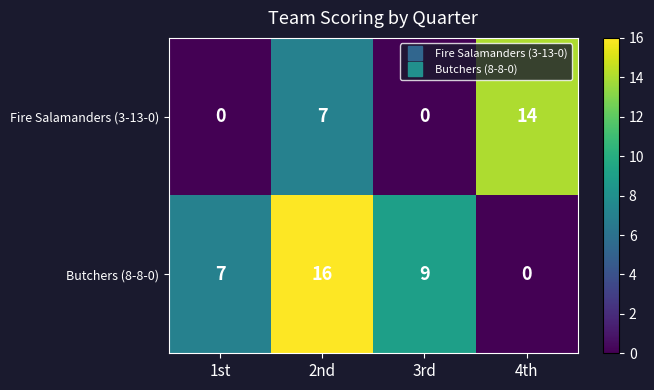

At which category is the sum across all series the highest?

2nd